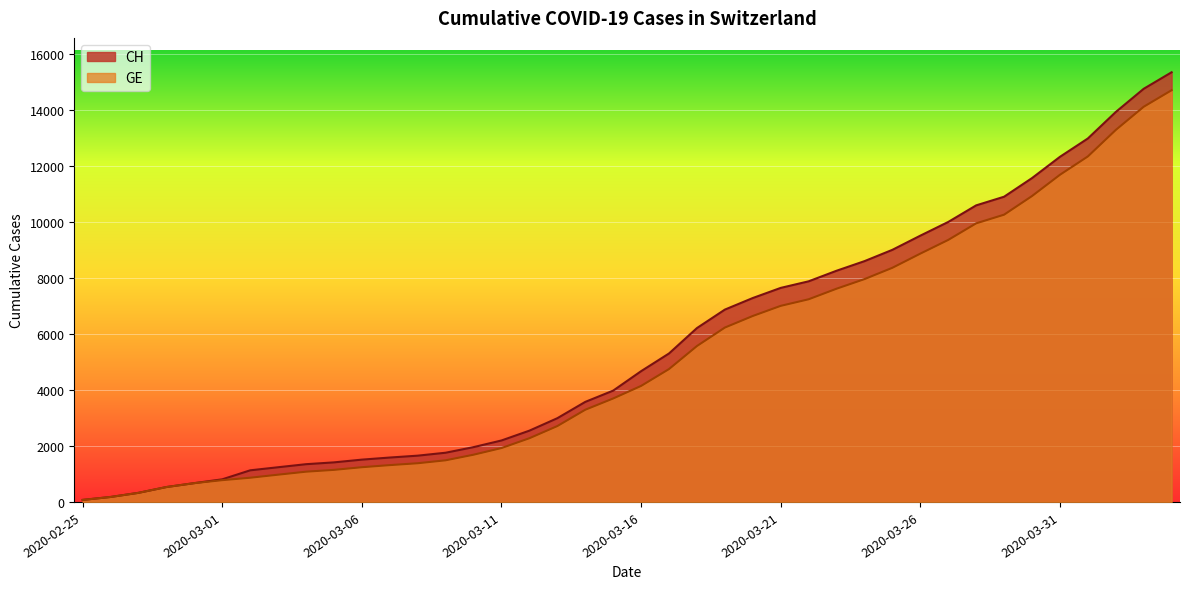

What is the label of the 12th point from the left?

2020-03-07